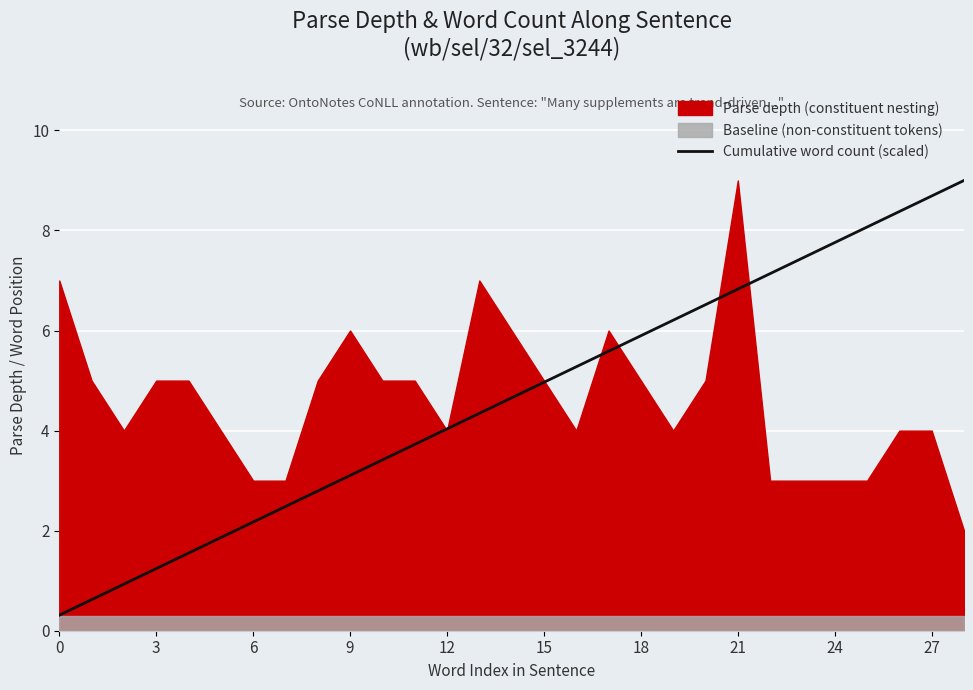

What is the highest value of the Cumulative word count (scaled) series?

9.0